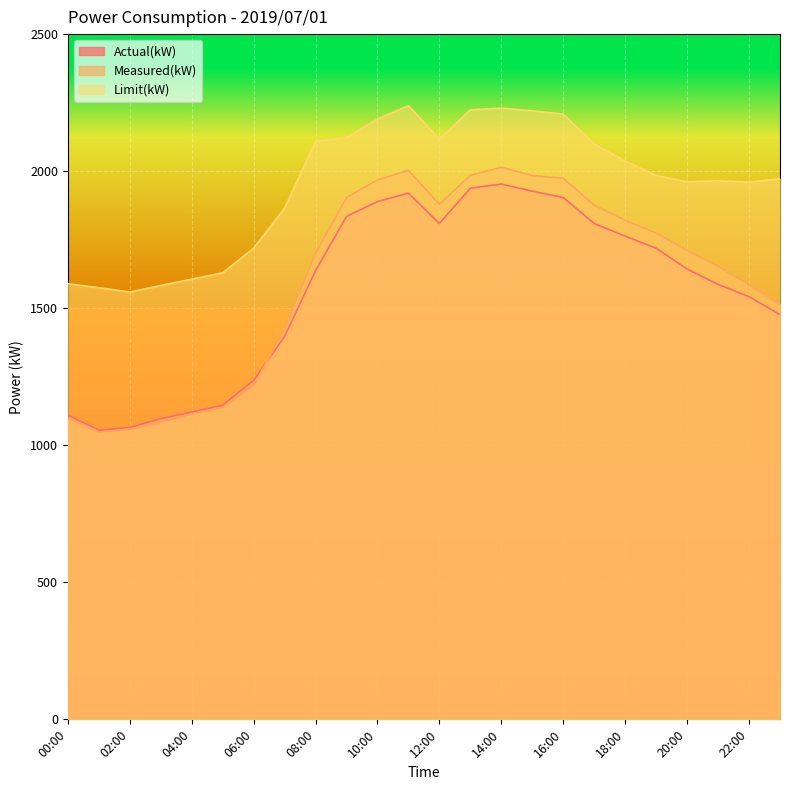

At which category does Limit(kW) reach its first local valley?

02:00